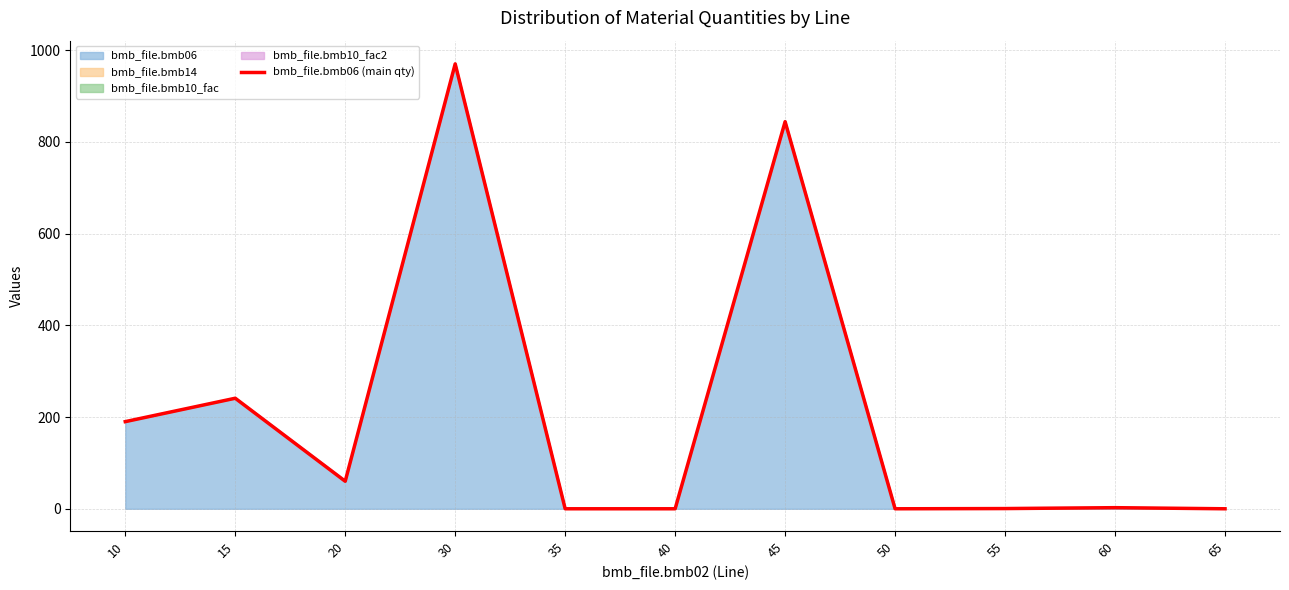

How many data points are less than 2?

5